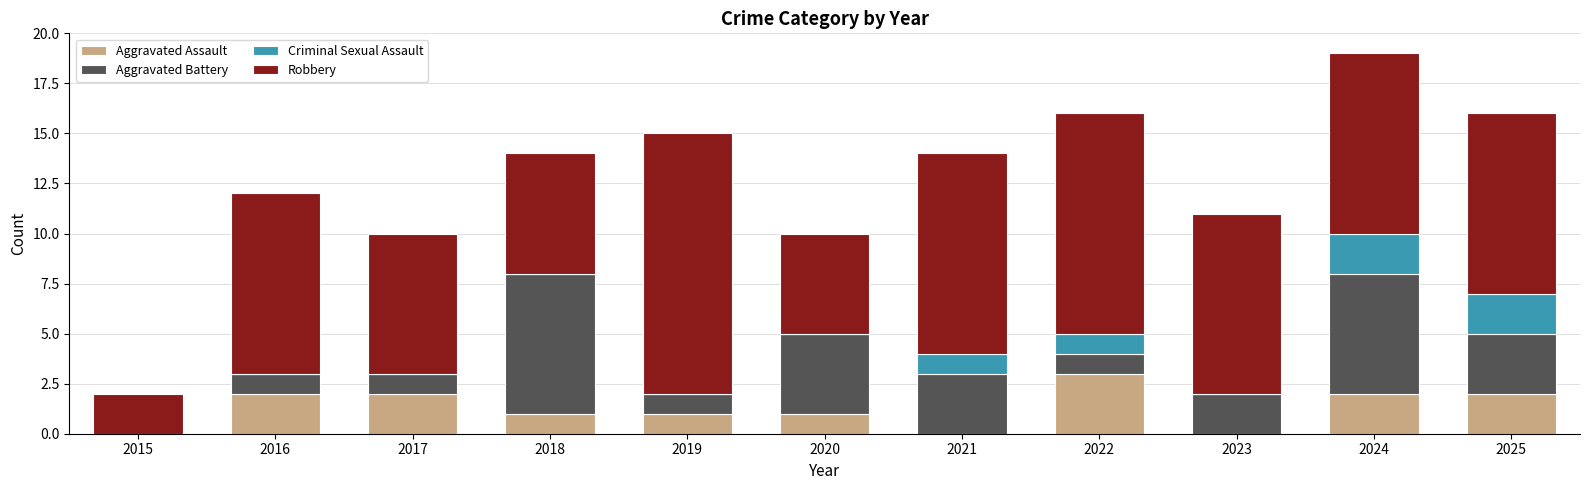

At which category is the sum across all series the highest?

2024